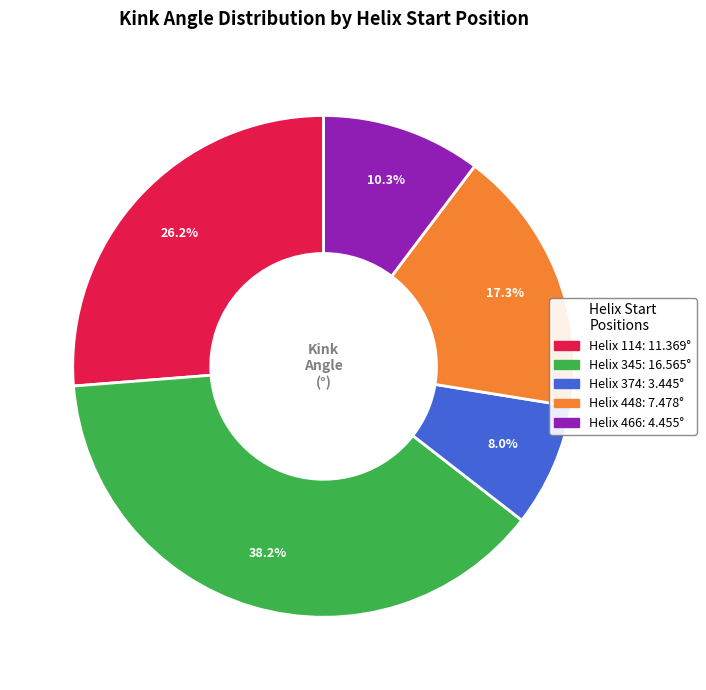

Is there a majority slice in this chart?

No